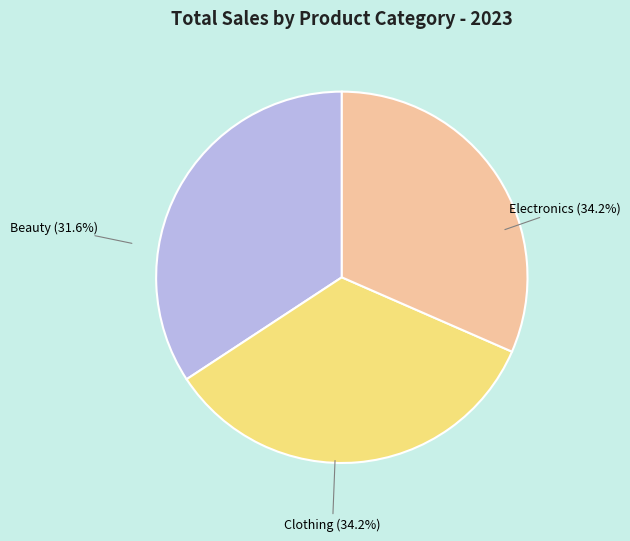

How much of the chart is everything except Clothing?

65.8%